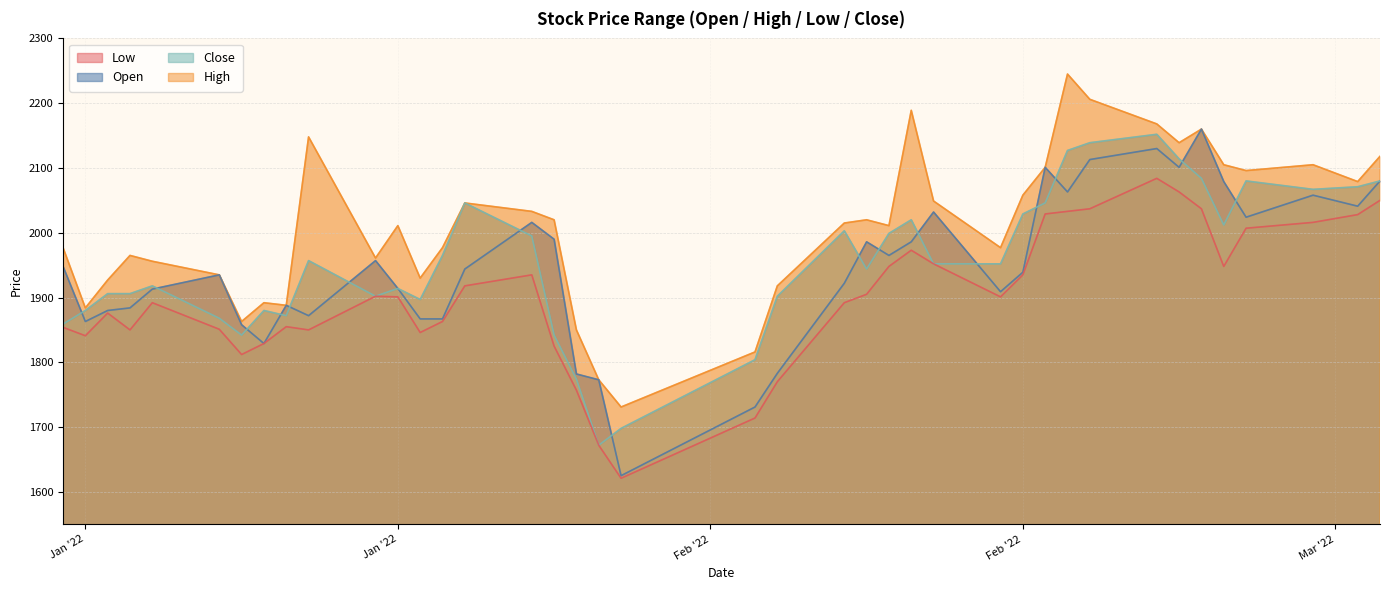

What is the maximum value for High?

2245